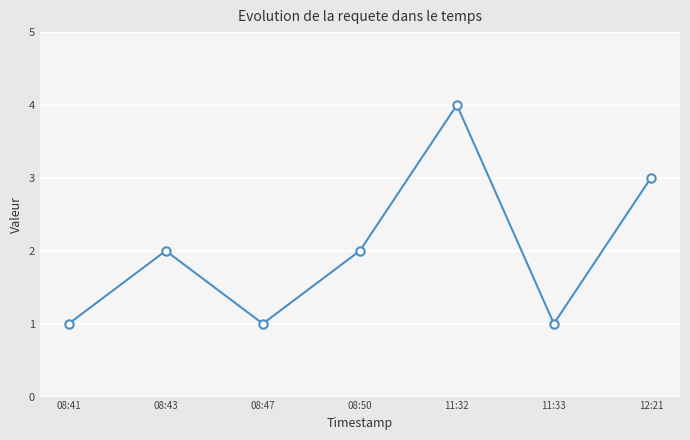

The chart shows a value of 2 at 11:33. True or false?

False